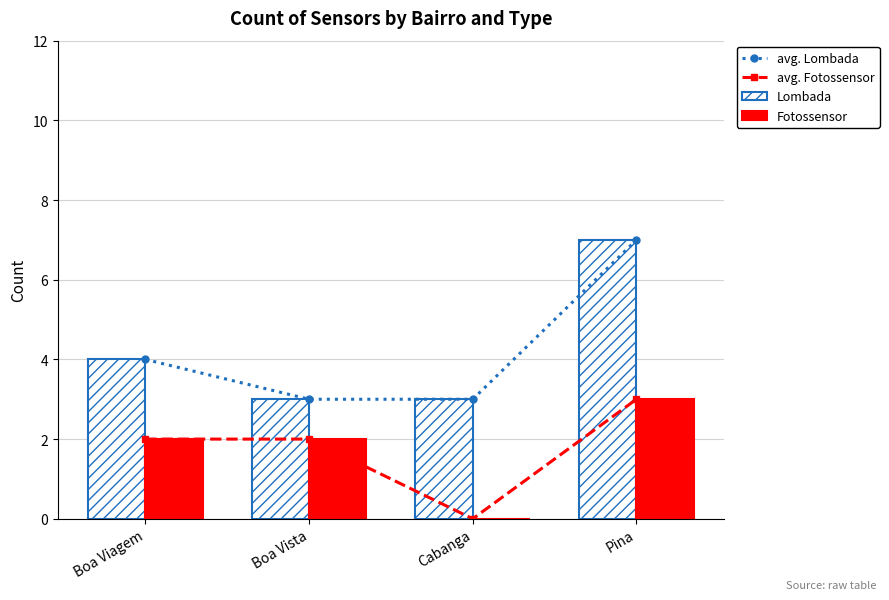

At which label does Fotossensor first exceed 2?

Pina